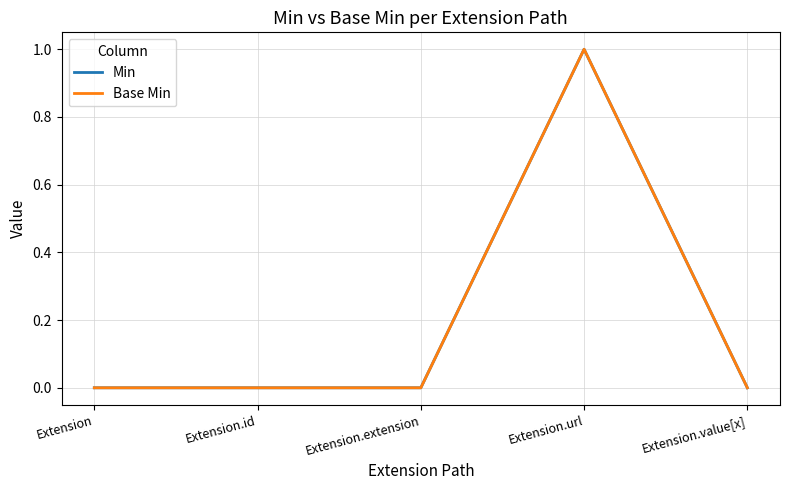

Count the Base Min values in the range 0 to 1.

5